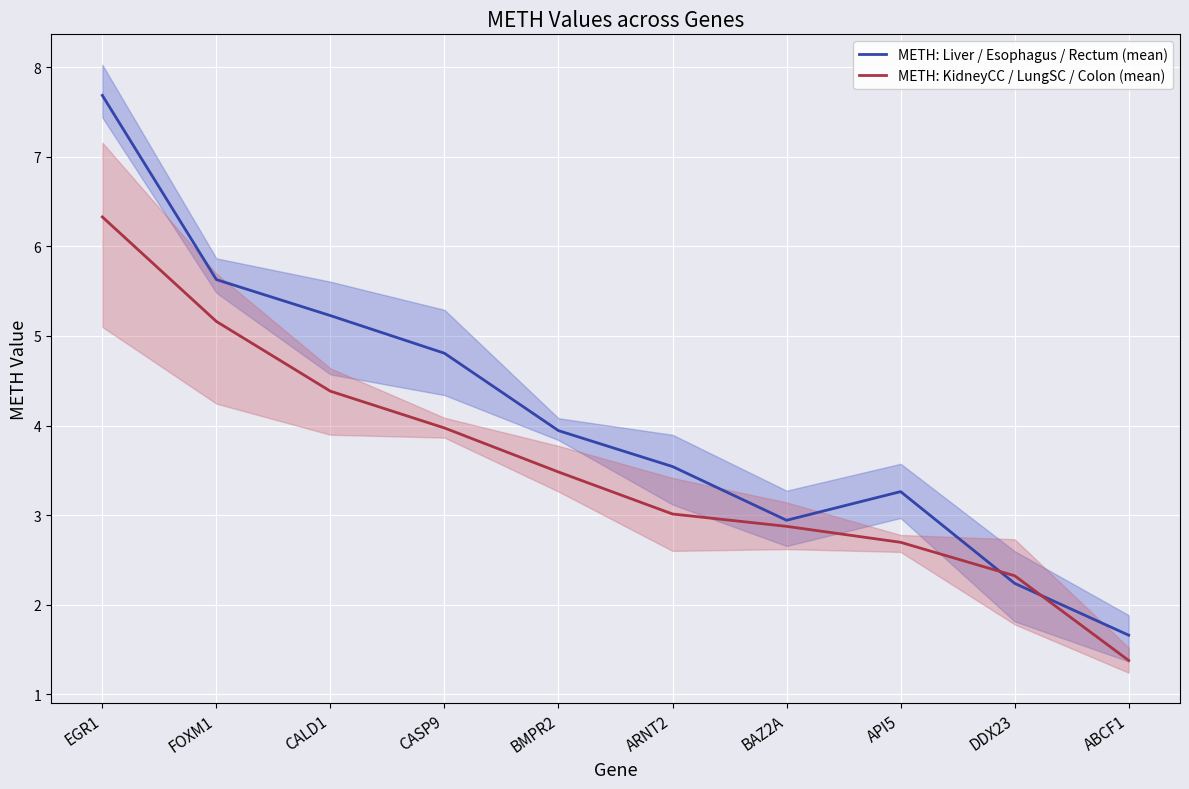

How many lines are shown in the chart?

2